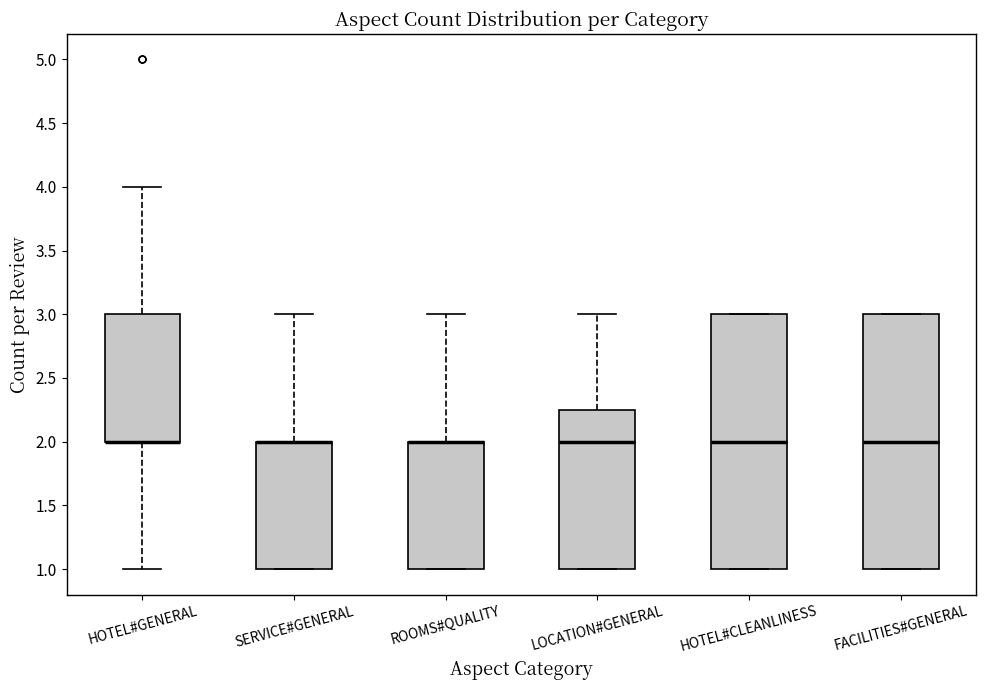

Reading left to right, transcribe this box plot: for each box, give where its median line is, the range the box spans, and where its two whiskers end, as read against the y-axis. The values are not printed on the chart, so give them approximately, as read against the axis.

HOTEL#GENERAL: median 2.00 (drawn on the box's lower edge), box 2.00 to 3.00, whiskers 1.00 to 4.00
SERVICE#GENERAL: median 2.00 (drawn on the box's upper edge), box 1.00 to 2.00, whiskers 1.00 to 3.00
ROOMS#QUALITY: median 2.00 (drawn on the box's upper edge), box 1.00 to 2.00, whiskers 1.00 to 3.00
LOCATION#GENERAL: median 2.00, box 1.00 to 2.25, whiskers 1.00 to 3.00
HOTEL#CLEANLINESS: median 2.00, box 1.00 to 3.00, whiskers 1.00 to 3.00
FACILITIES#GENERAL: median 2.00, box 1.00 to 3.00, whiskers 1.00 to 3.00